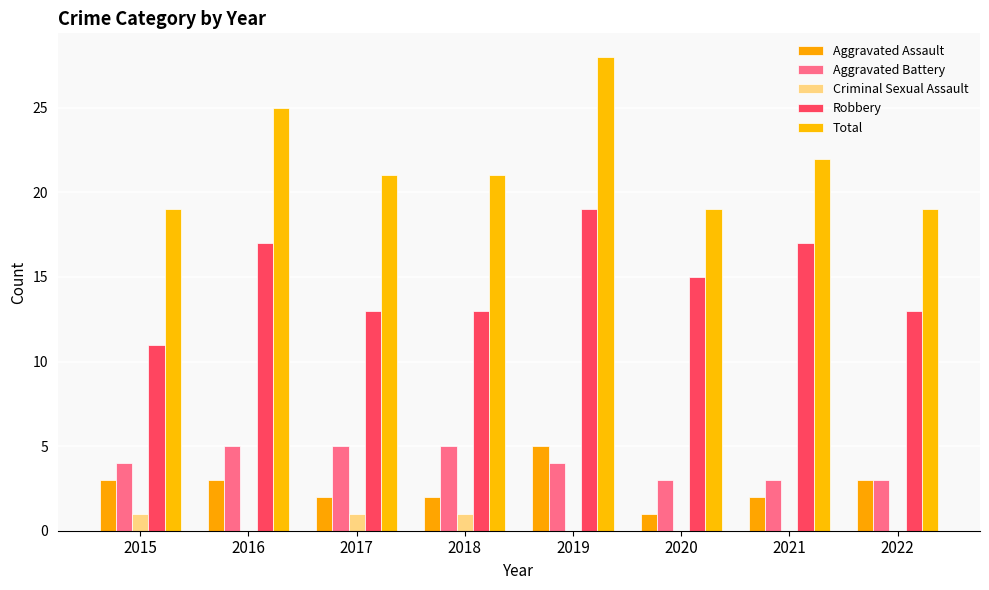

The Aggravated Battery series shows 5 at 2021. True or false?

False